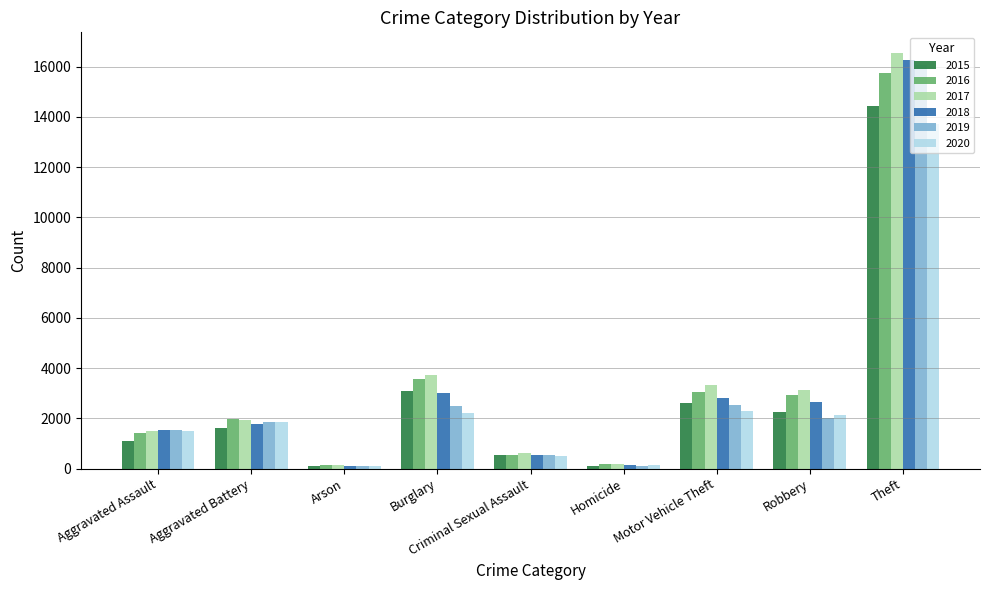

Is the value of 2019 at Theft greater than the value of 2015 at Criminal Sexual Assault?

Yes